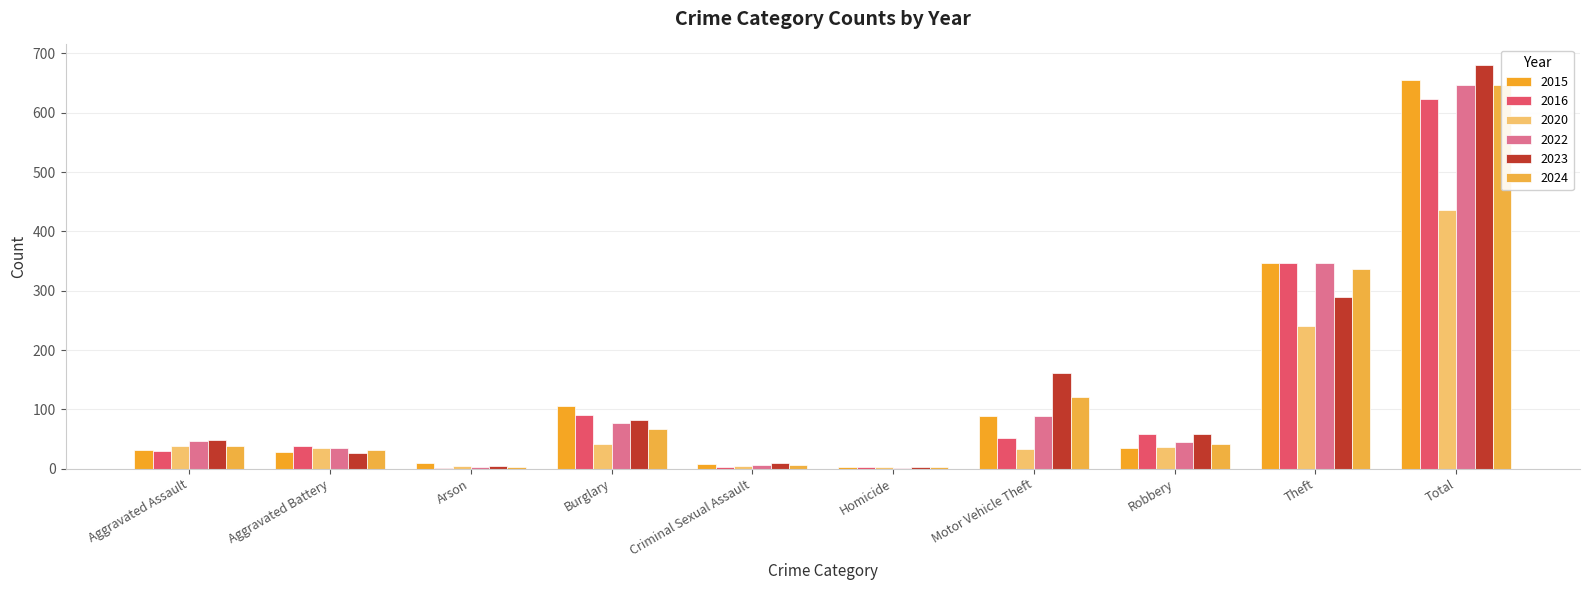

Reading left to right, list all the values displayed in this chart.

2015: 32	28	9	106	8	3	88	35	346	655
2016: 30	39	1	91	3	2	52	59	346	623
2020: 38	34	4	42	5	2	33	37	241	436
2022: 46	35	2	77	6	1	89	45	346	647
2023: 48	27	4	82	9	2	161	58	290	681
2024: 39	31	3	67	6	3	120	41	337	647